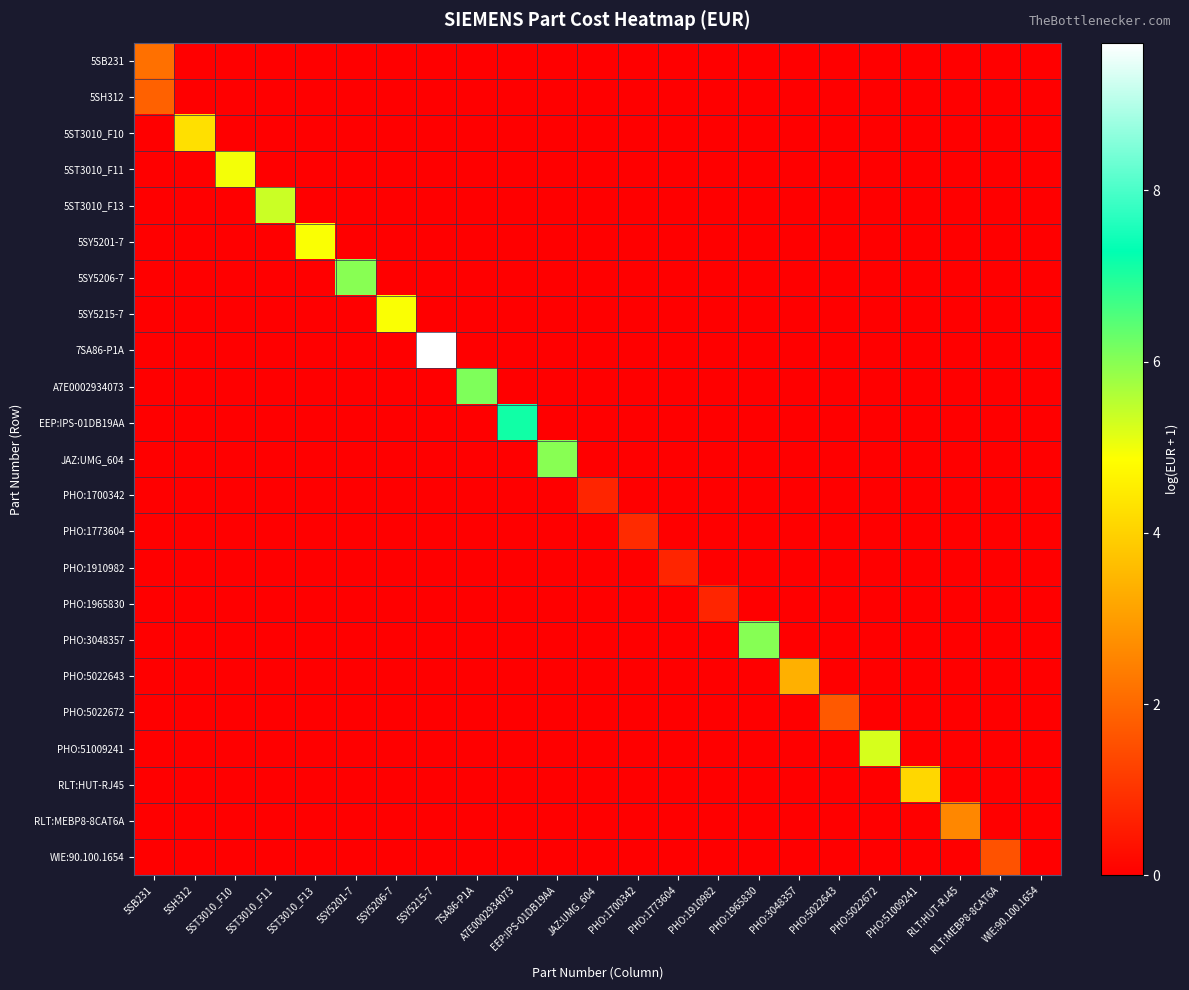

Rank the series at RLT:HUT-RJ45 from lowest to highest value.

5SB231, 5SH312, 5ST3010_F10, 5ST3010_F11, 5ST3010_F13, 5SY5201-7, 5SY5206-7, 5SY5215-7, 7SA86-P1A, A7E0002934073, EEP:IPS-01DB19AA, JAZ:UMG_604, PHO:1700342, PHO:1773604, PHO:1910982, PHO:1965830, PHO:3048357, PHO:5022643, PHO:5022672, PHO:51009241, RLT:HUT-RJ45, WIE:90.100.1654, RLT:MEBP8-8CAT6A